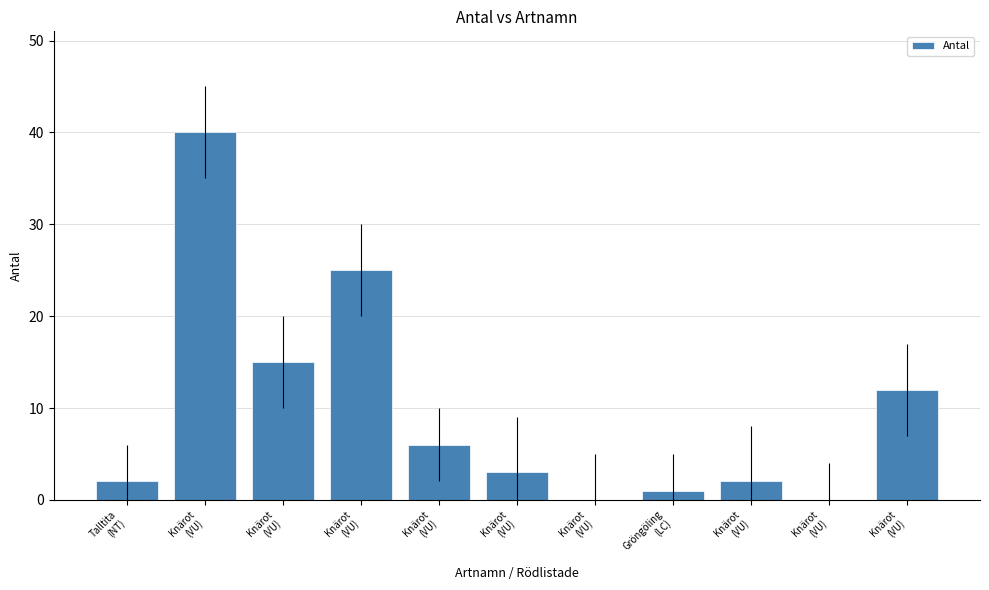

List the labels in order of value, largest first.

Knärot
(VU), Knärot
(VU), Knärot
(VU), Knärot
(VU), Knärot
(VU), Knärot
(VU), Talltita
(NT), Knärot
(VU), Gröngöling
(LC), Knärot
(VU), Knärot
(VU)